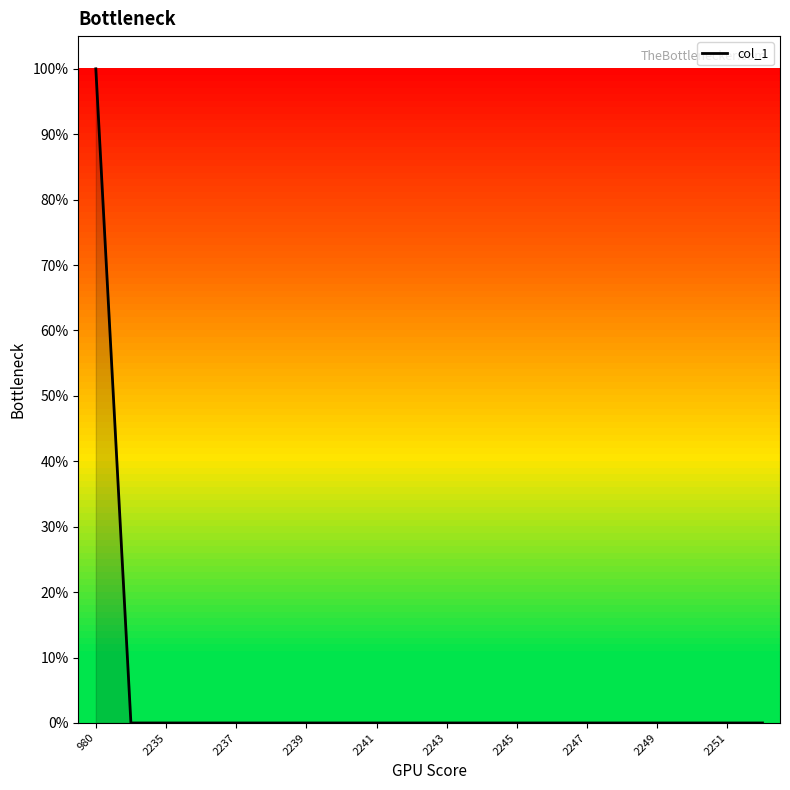

How many lines are shown in the chart?

1